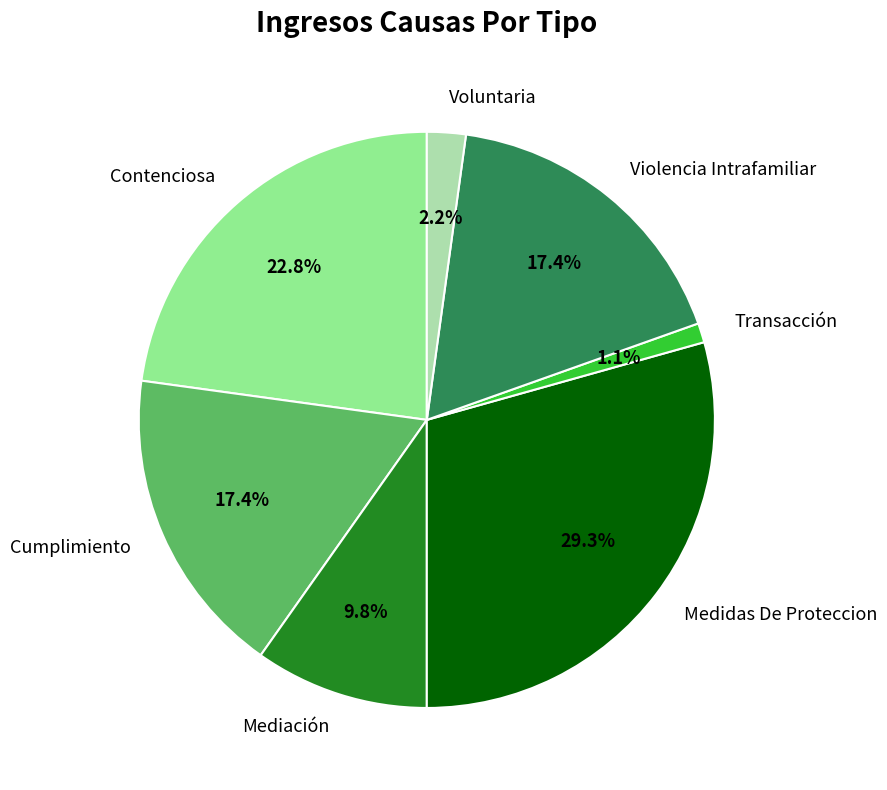

Is it true that Violencia Intrafamiliar is 23% of the pie?

False